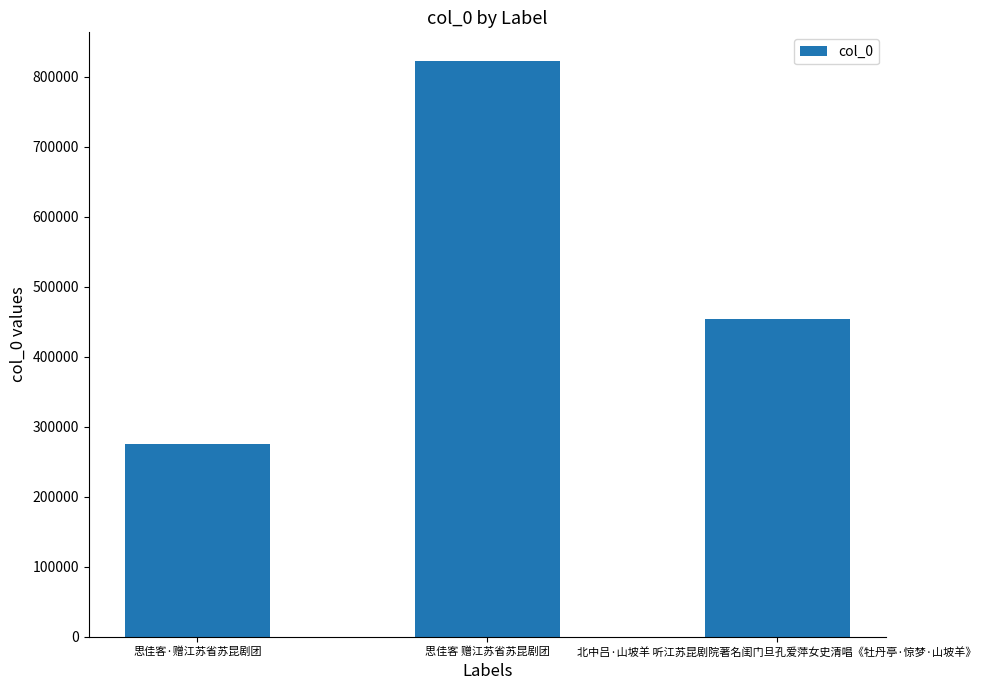

Between 北中吕·山坡羊 听江苏昆剧院著名闺门旦孔爱萍女史清唱《牡丹亭·惊梦·山坡羊》 and 思佳客 赠江苏省苏昆剧团, which is larger?

思佳客 赠江苏省苏昆剧团